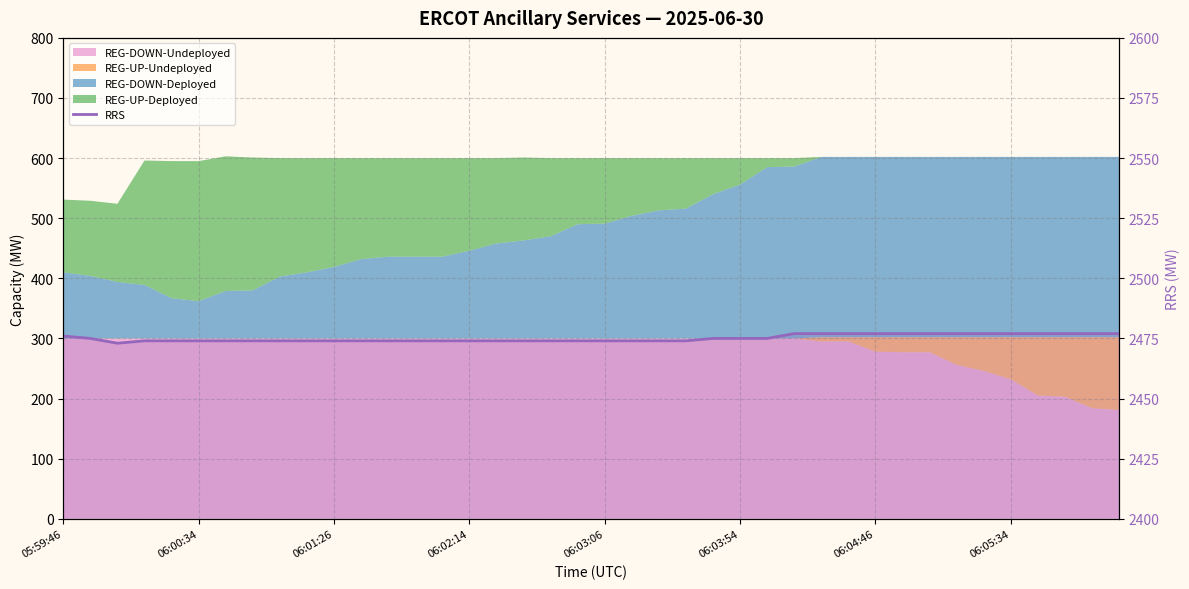

Where does the data first go above 2474?

05:59:46